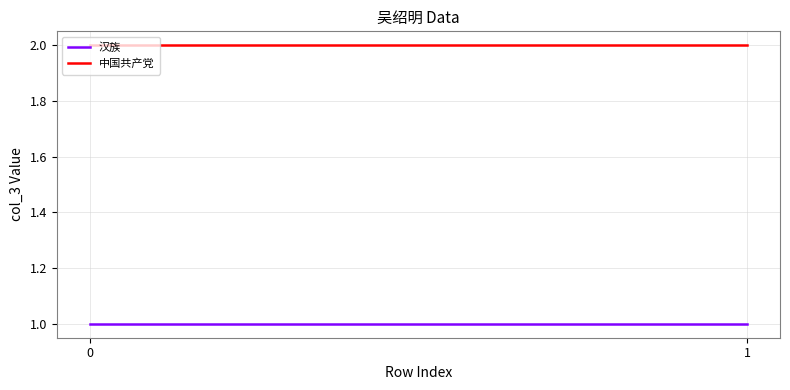

Read the 汉族 value at 0.

1